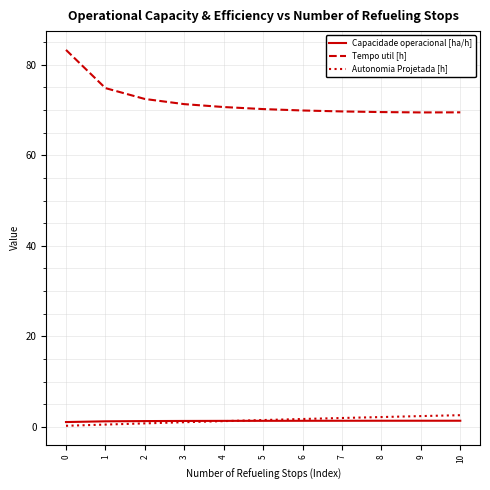

Is the value of Autonomia Projetada [h] at 0 greater than the value of Tempo util [h] at 3?

No